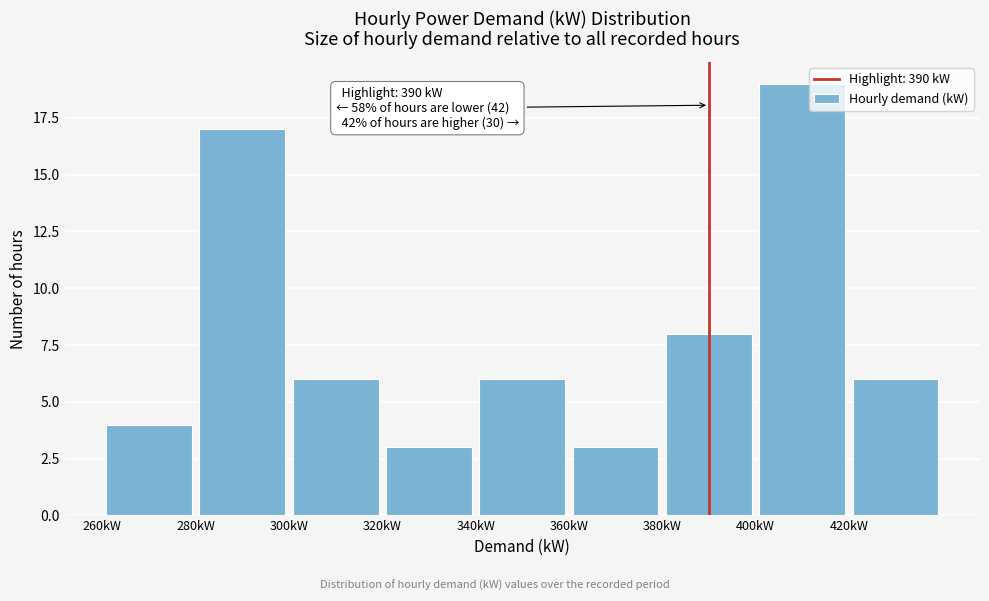

Which range on the x-axis has the tallest bar?

400 to 420